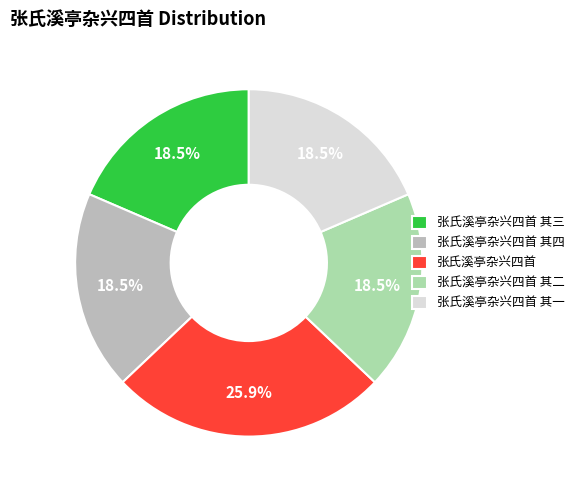

Which slice is the largest?

张氏溪亭杂兴四首